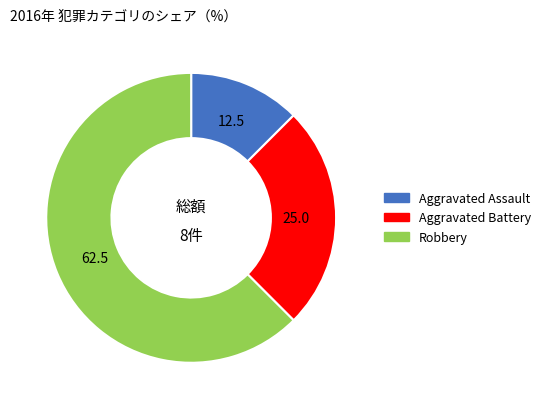

How many segments does this pie chart have?

3